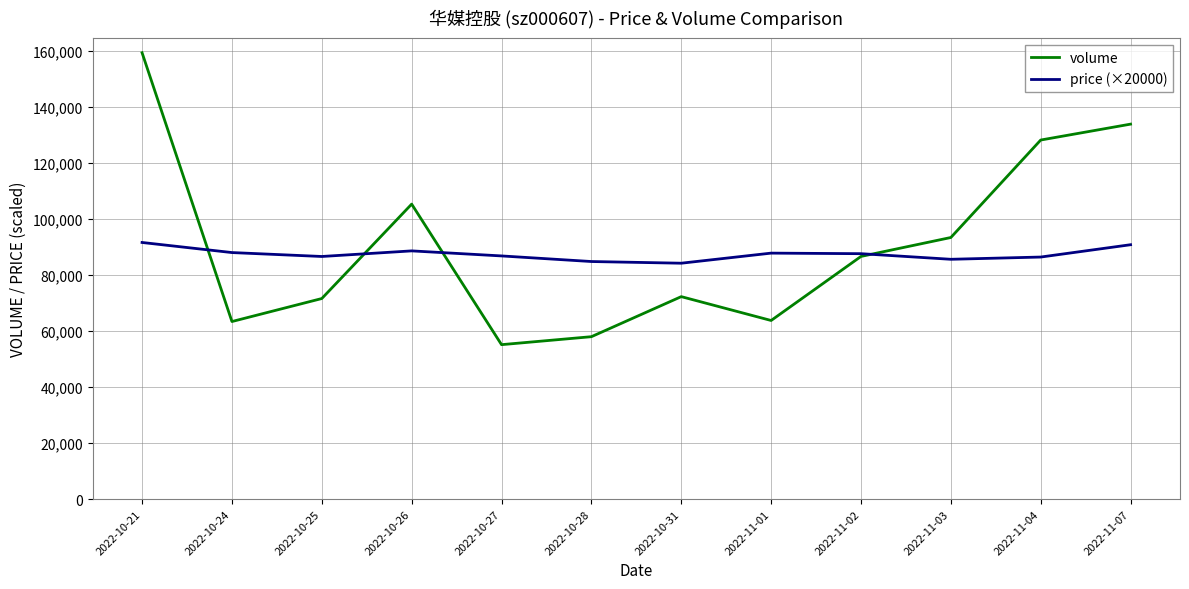

Which series has the largest total across all categories?

volume